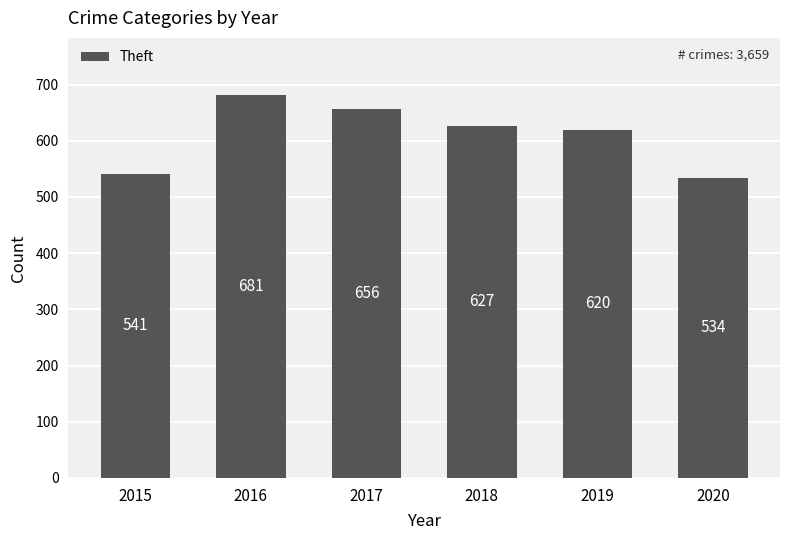

Rank the categories by value from lowest to highest.

2020, 2015, 2019, 2018, 2017, 2016